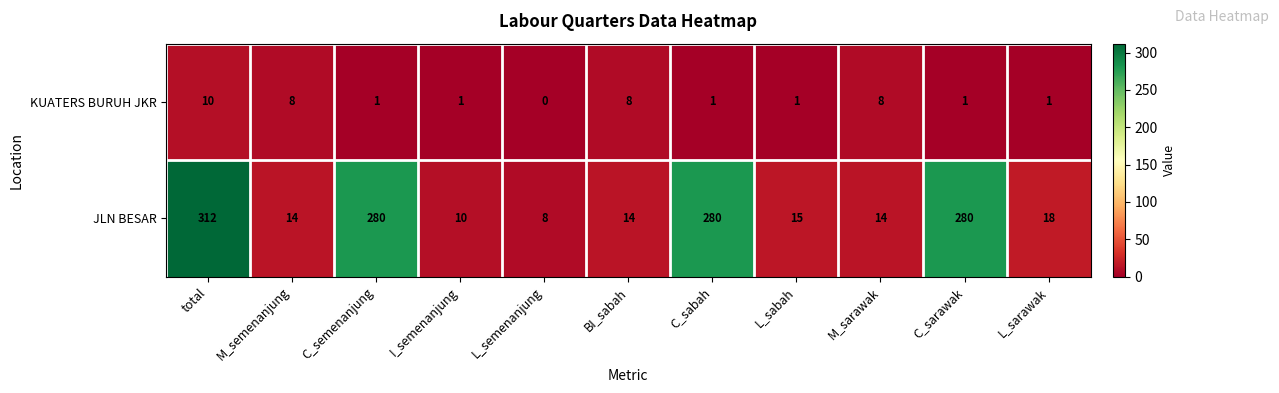

Reading left to right, transcribe all the data shown in this chart.

KUATERS BURUH JKR: 10	8	1	1	0	8	1	1	8	1	1
JLN BESAR: 312	14	280	10	8	14	280	15	14	280	18